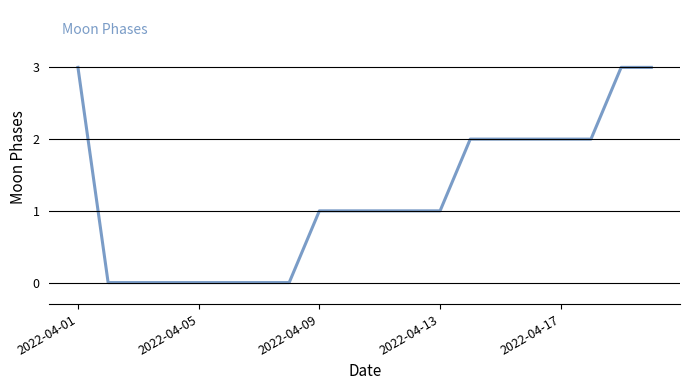

What is the difference between the maximum and minimum values?

3